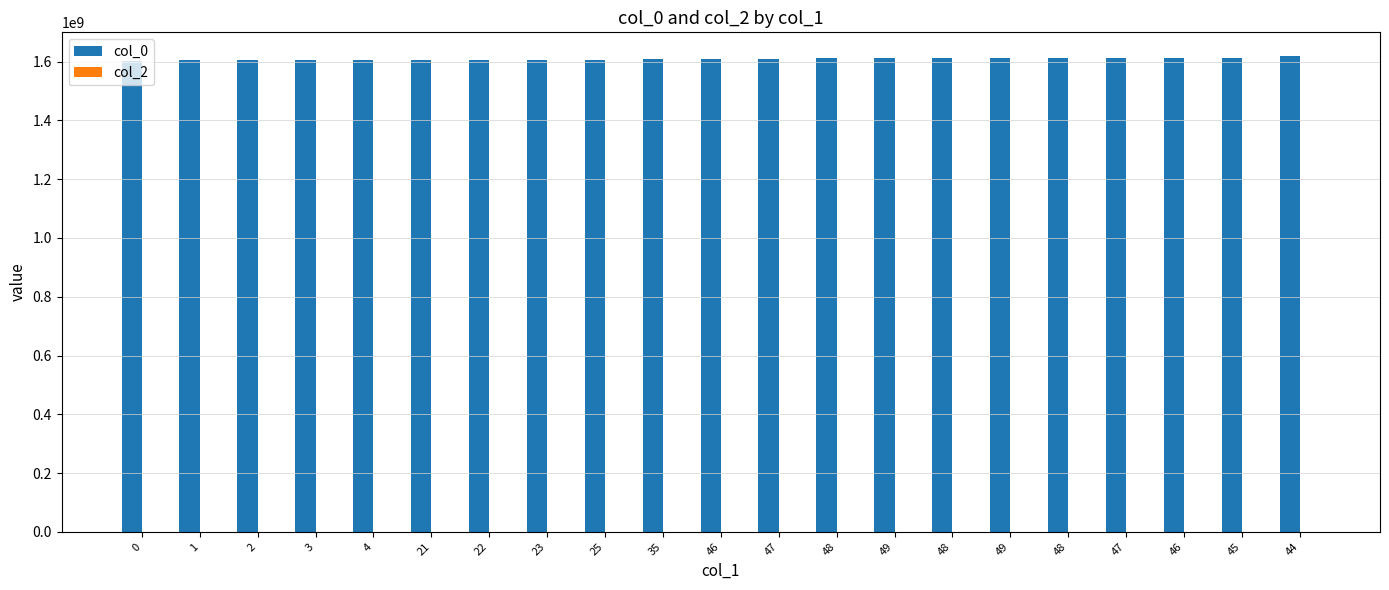

How many values are below 1609280094?

10